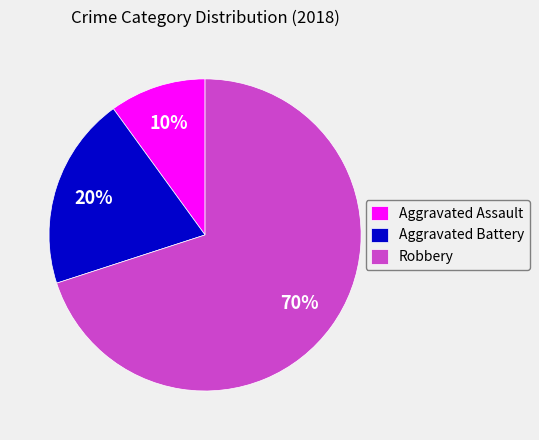

To the nearest percent, what is the combined percentage of Aggravated Assault and Robbery?

80%